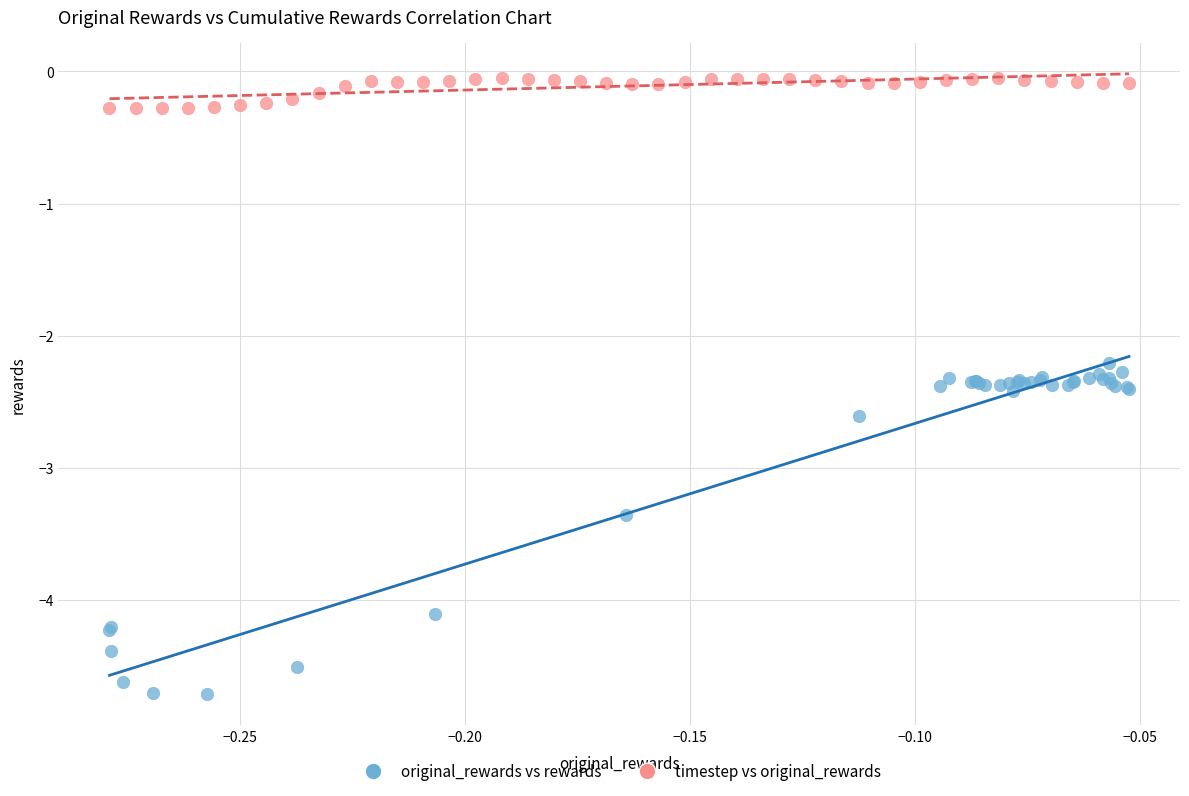

Which series reaches the maximum Y coordinate?

timestep vs original_rewards